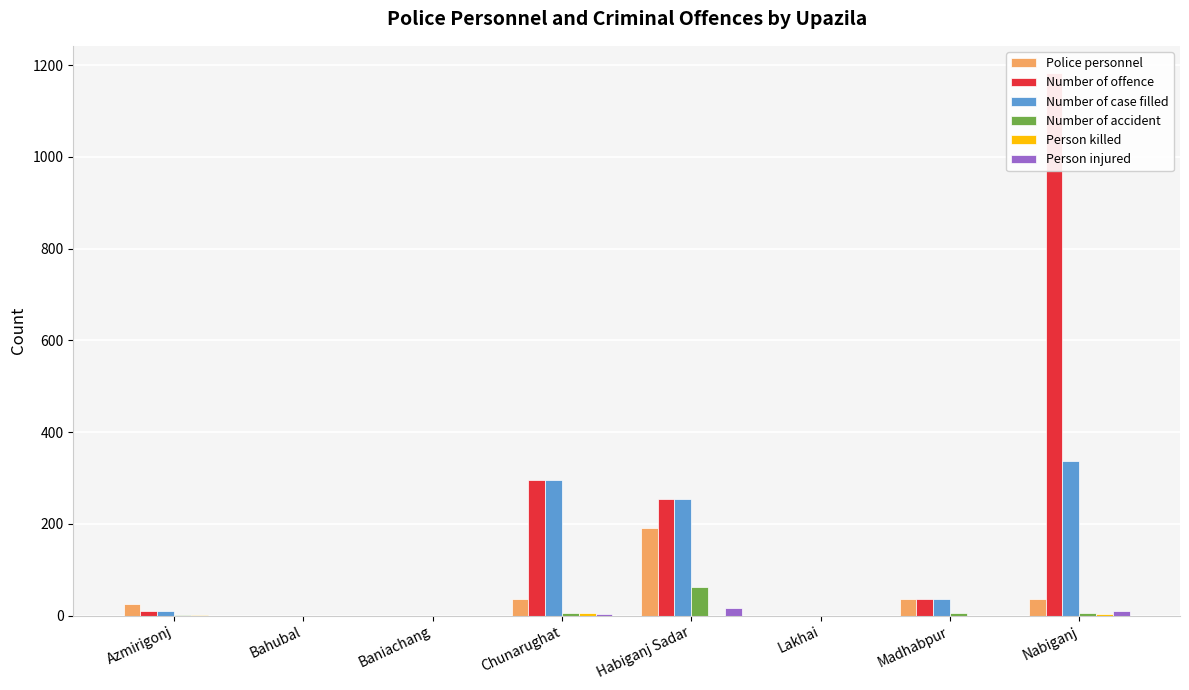

Count the Person injured values in the range 0 to 10.

7